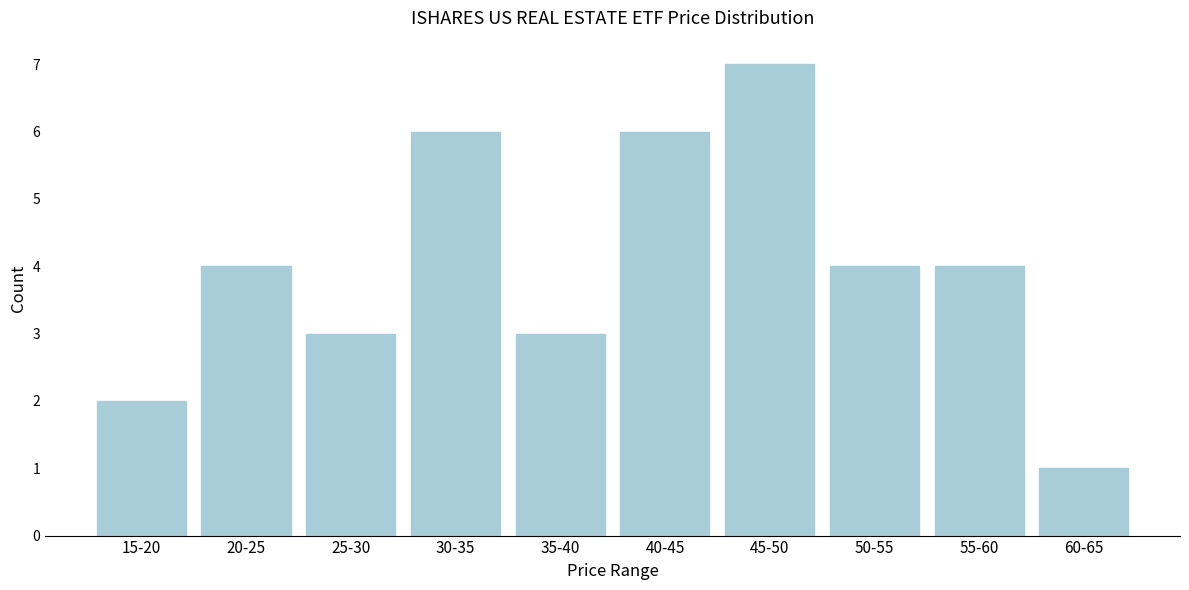

Reading left to right, what are all the values shown in this chart?

15-20=2	20-25=4	25-30=3	30-35=6	35-40=3	40-45=6	45-50=7	50-55=4	55-60=4	60-65=1